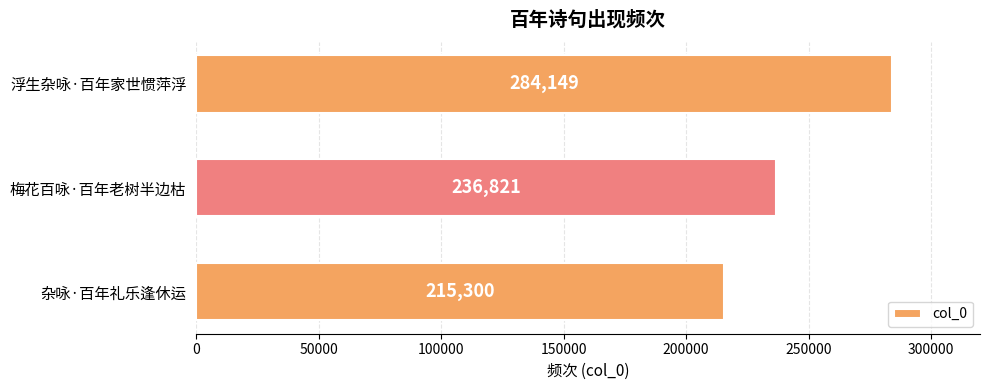

What is the sum of all values?

736270